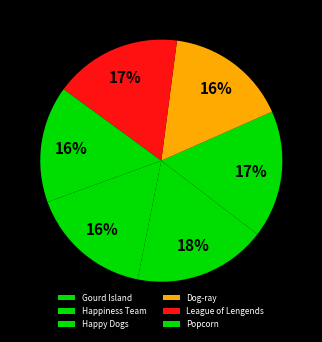

To the nearest percent, what is the combined percentage of Happy Dogs and Dog-ray?

33%